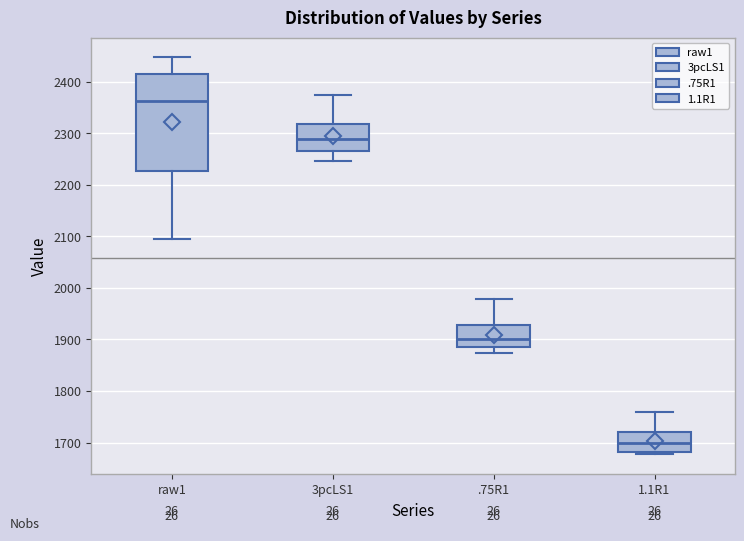

Where is the upper edge of the box for raw1 on the y-axis? The values are not printed on the chart, so give them approximately, as read against the axis.

2420